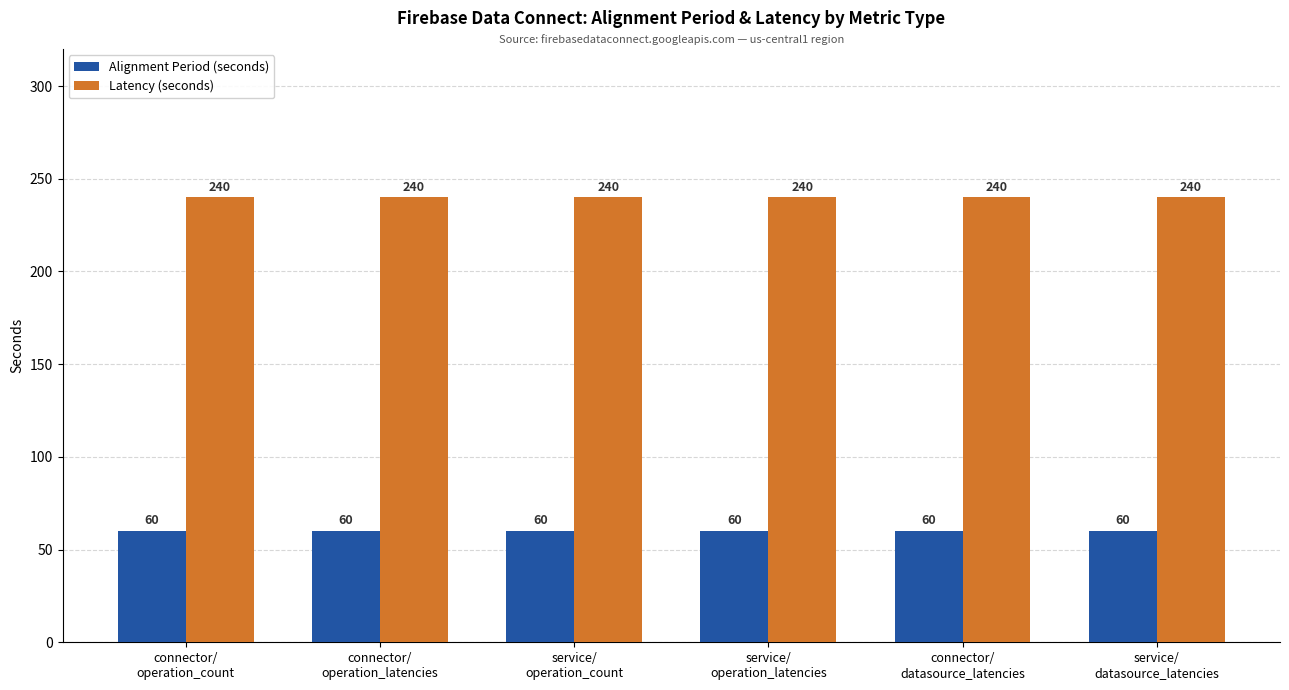

What is the total value across all series at service/
operation_latencies?

300